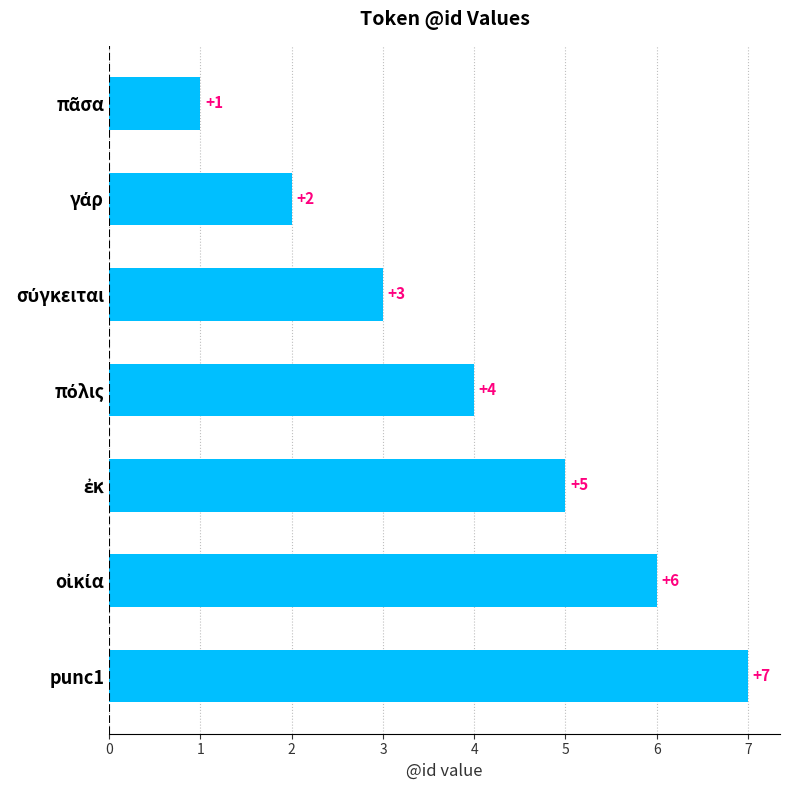

Which label corresponds to the largest value in the chart?

punc1